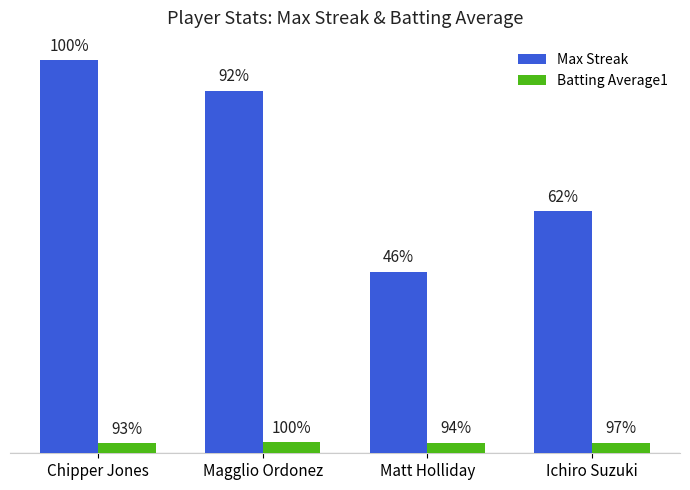

Does the chart contain any negative values?

No